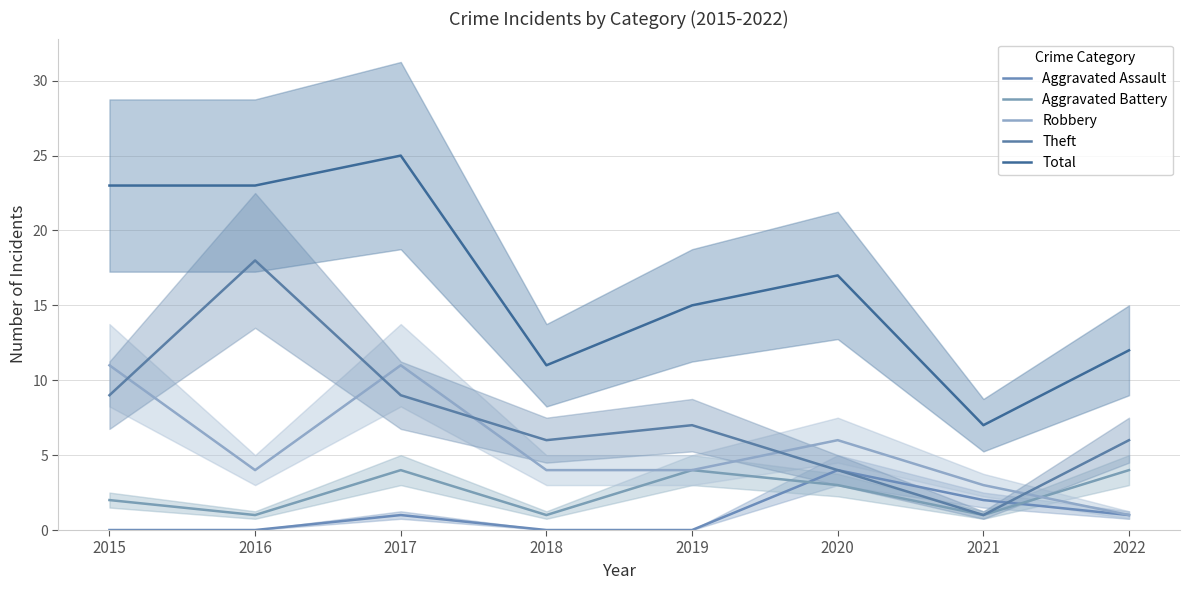

What is the average value of the Aggravated Battery series?

2